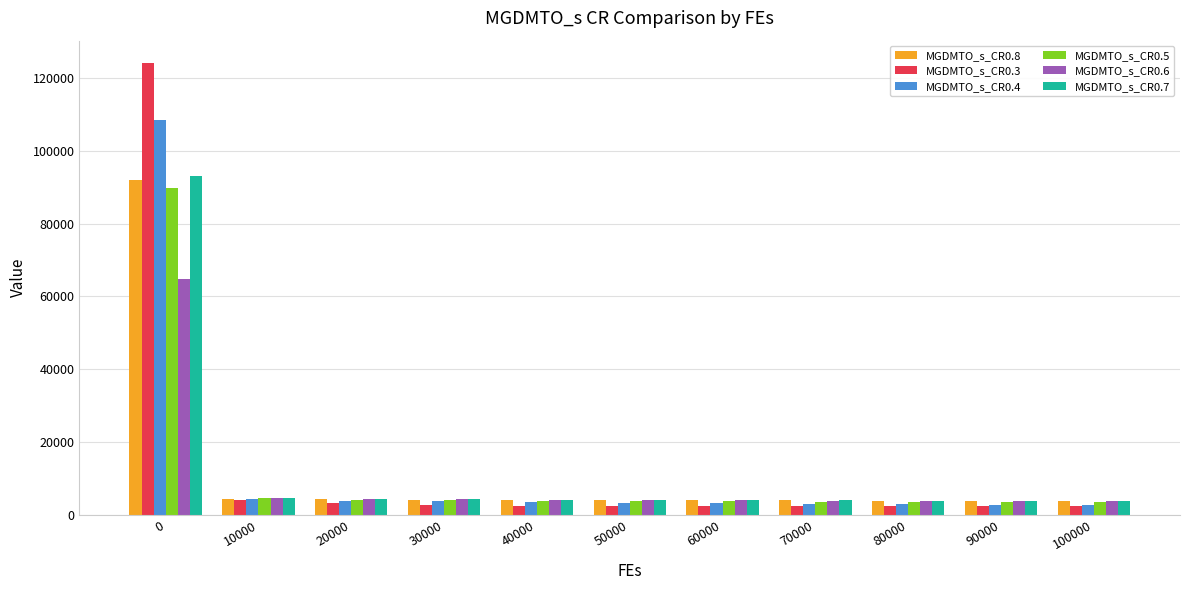

What is the minimum value shown in the chart?

2514.0